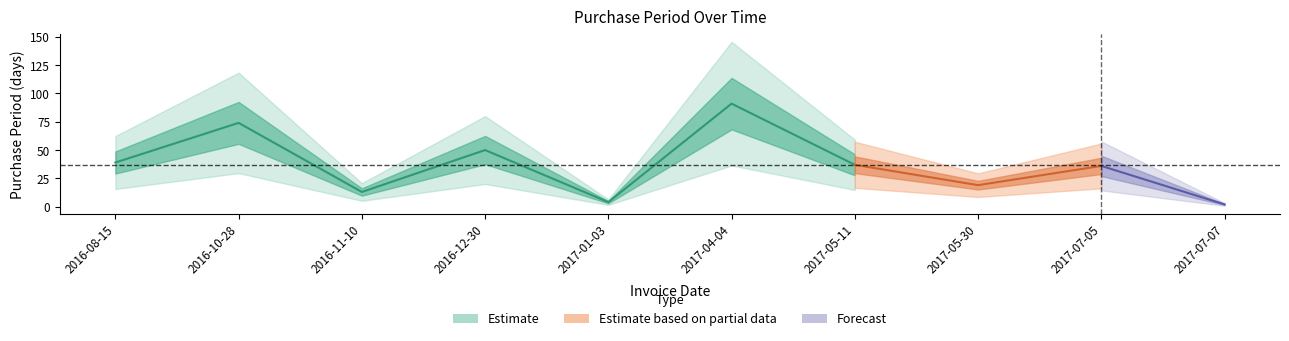

Reading left to right, what are all the values shown in this chart?

39	74	13	50	4	91	37	19	36	2